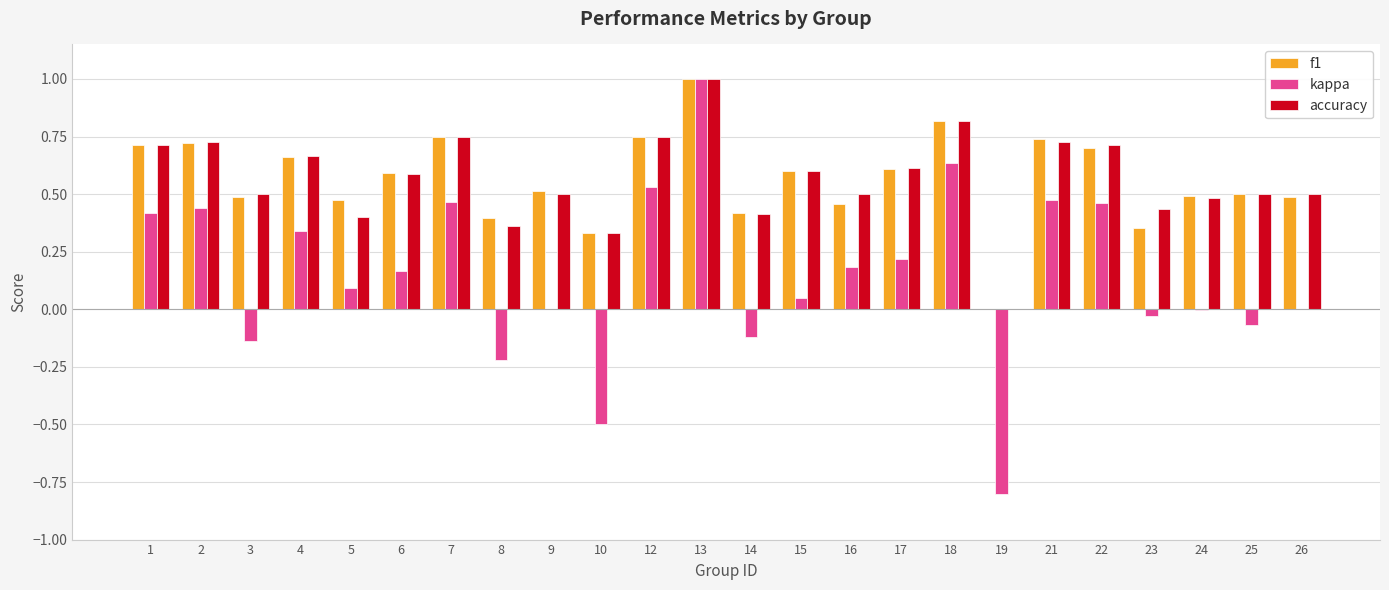

What is the sum of all kappa values?

3.6